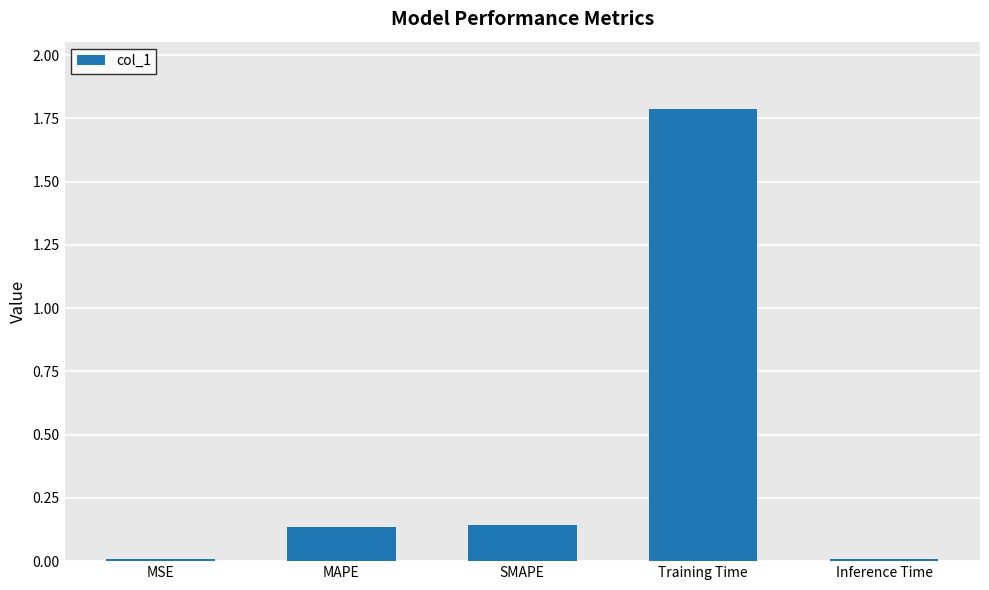

What is the difference between the maximum and second lowest values?

1.8